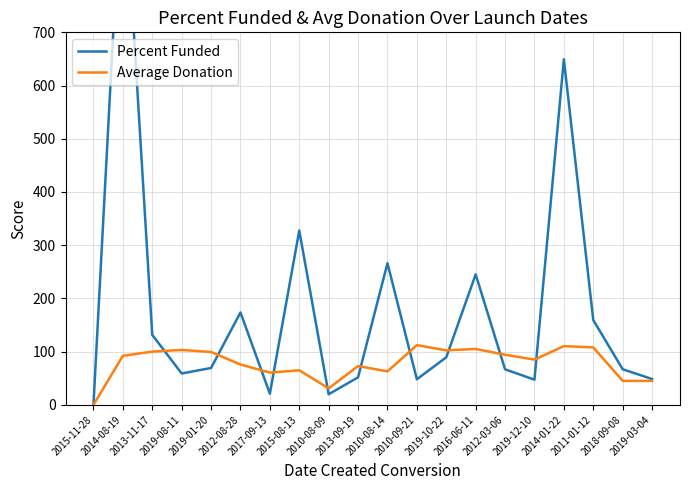

What is the spread (max minus min) of values at 2016-06-11?

140.1